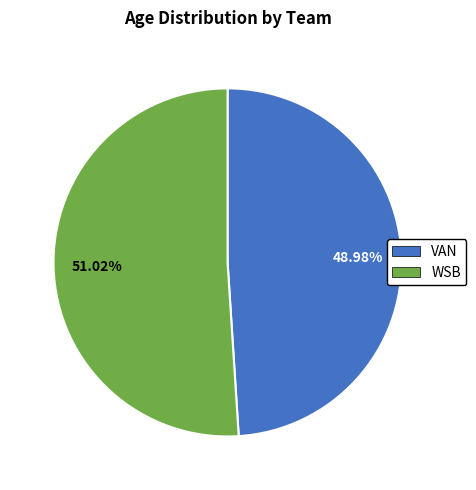

True or false: WSB accounts for 56% of the total.

False